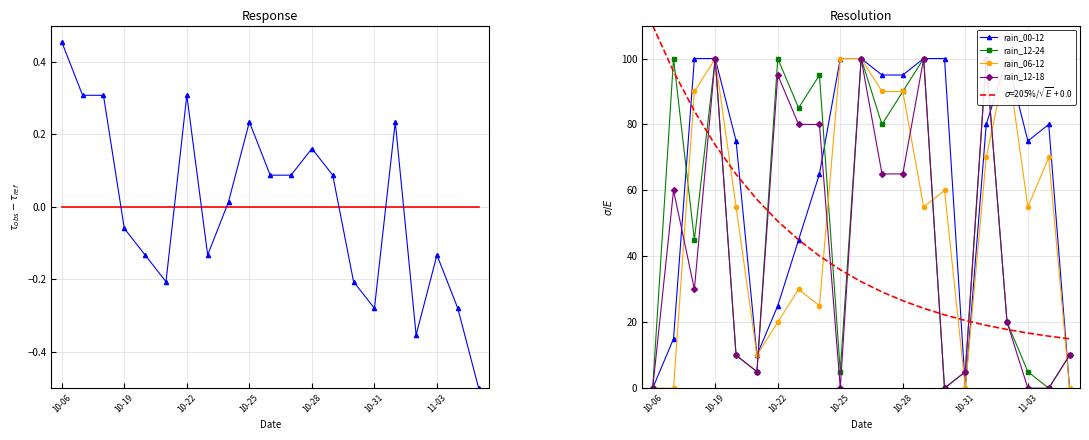

The value of rain_12-18 at 2023-11-01 is 100.0. True or false?

True